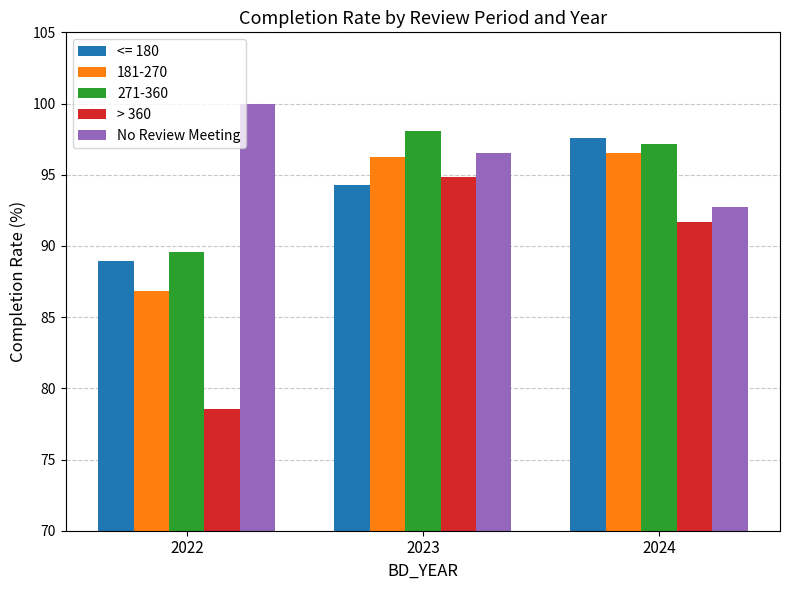

What is the difference between the maximum and minimum values in the No Review Meeting series?

7.2